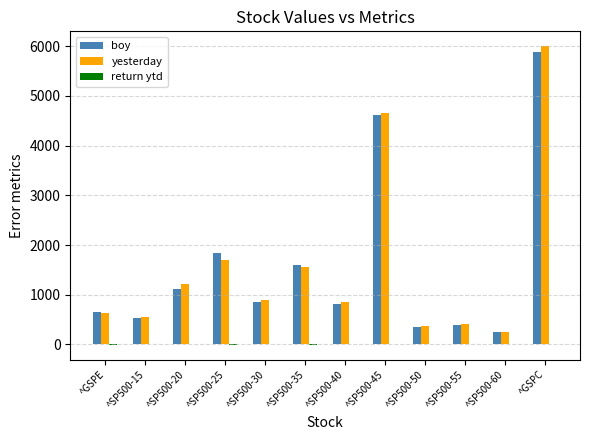

Where is boy nearest to the value 3068?

^SP500-25